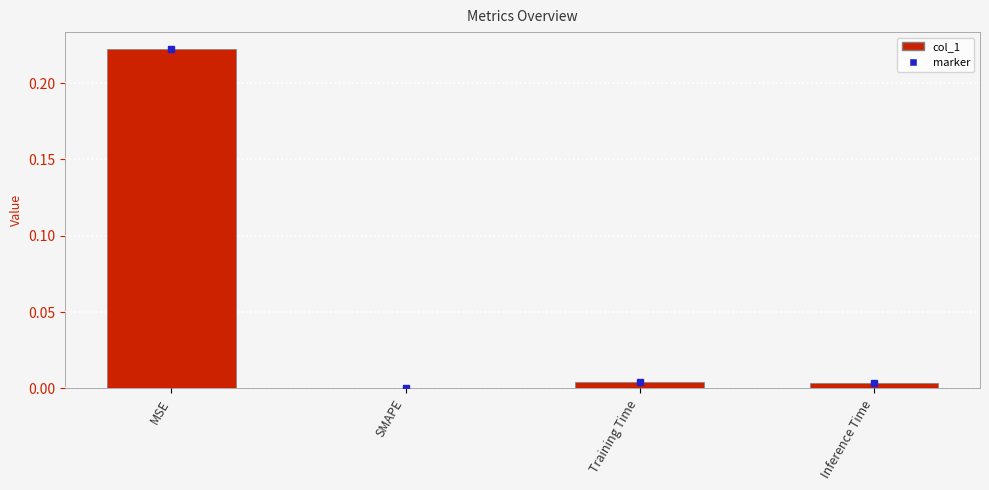

The chart shows a value of 0.0 at Training Time. True or false?

True